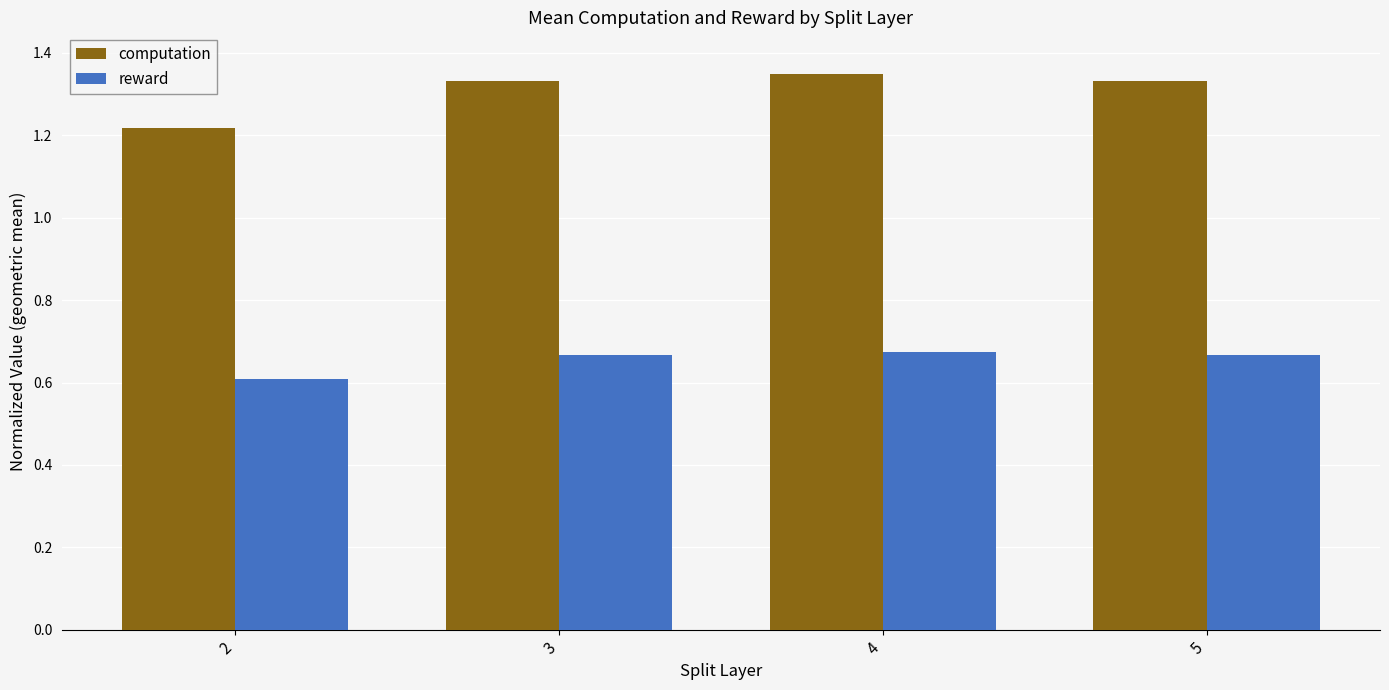

What is the sum of the computation values at 3 and 2?

2.6